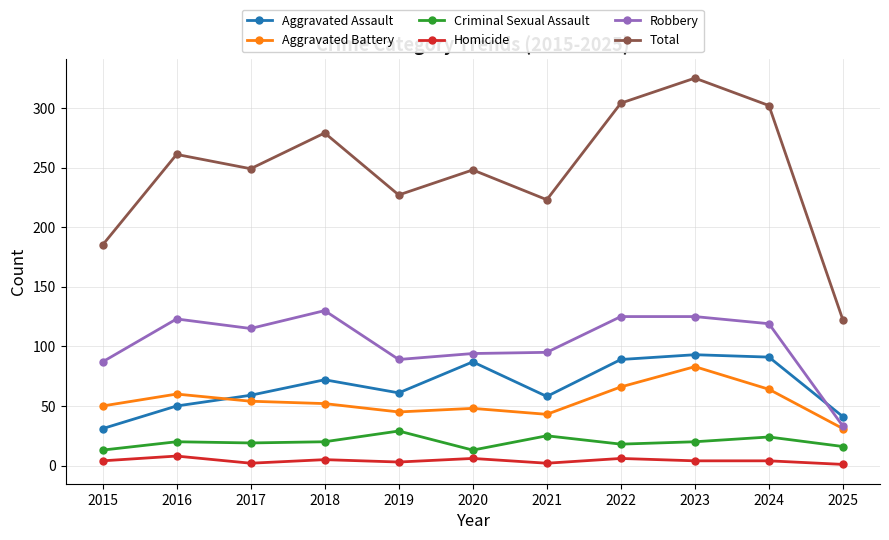

Is the value of Robbery at 2019 greater than the value of Homicide at 2015?

Yes